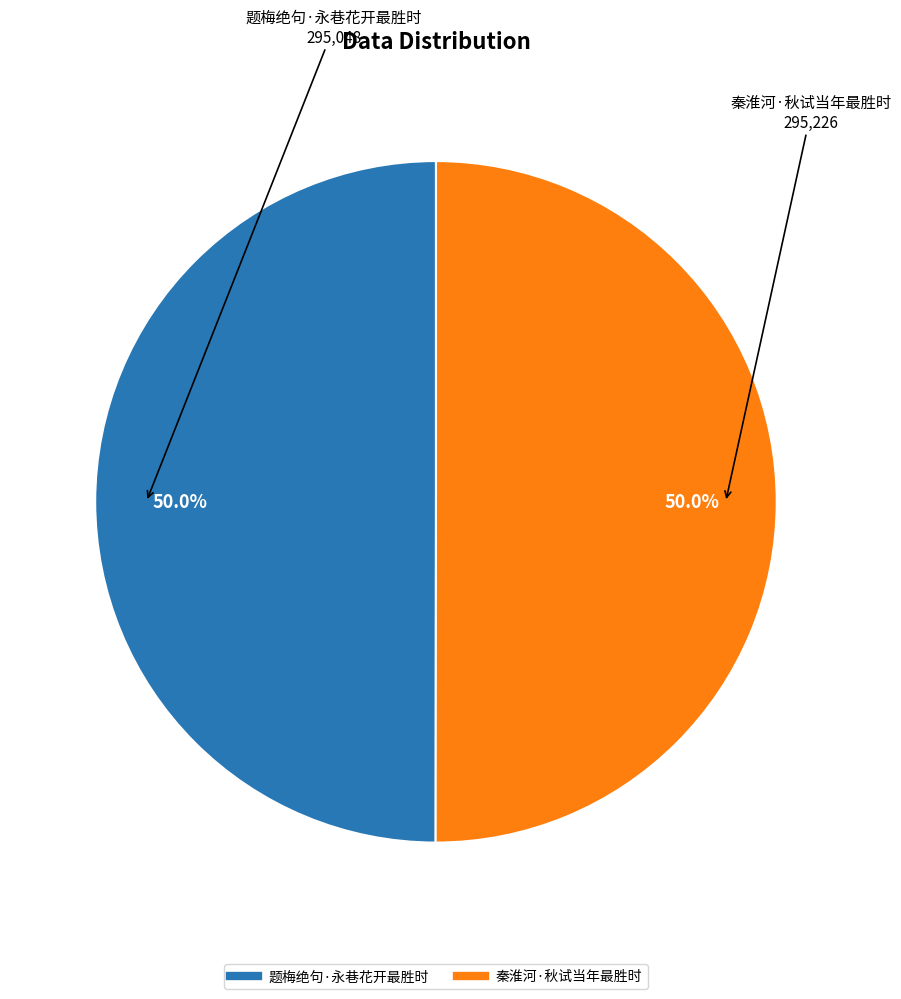

To the nearest percent, what is the combined percentage of 题梅绝句·永巷花开最胜时 and 秦淮河·秋试当年最胜时?

100%